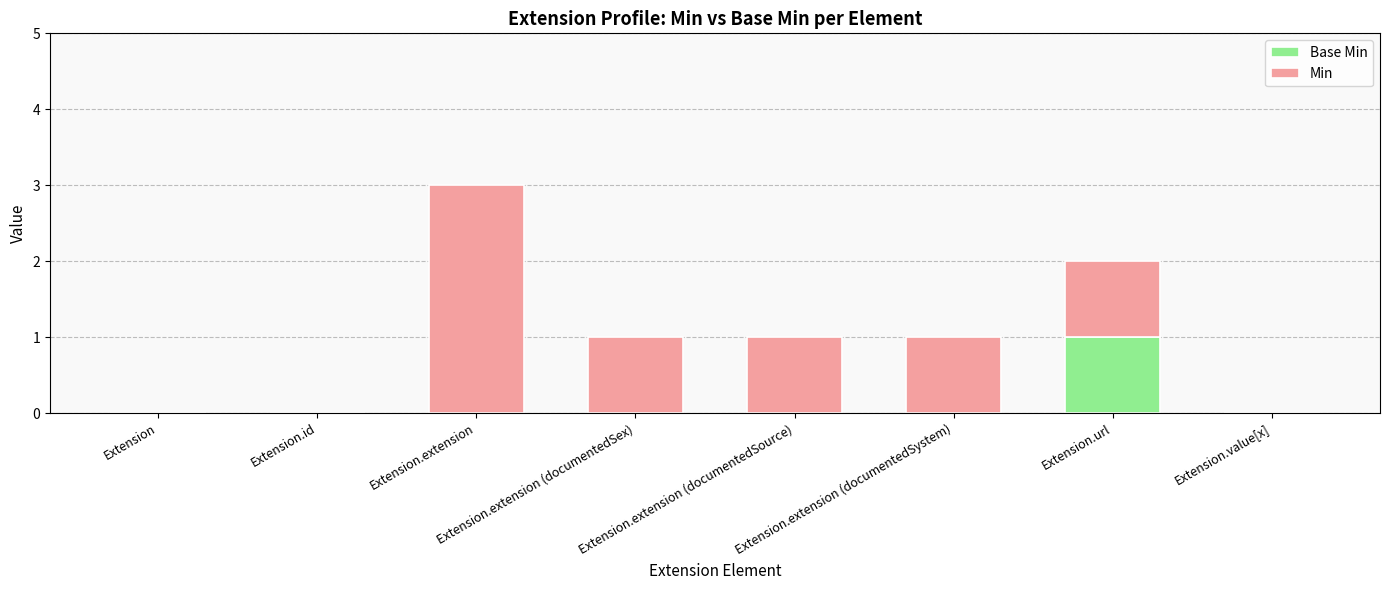

At which category is the sum across all series the highest?

Extension.extension